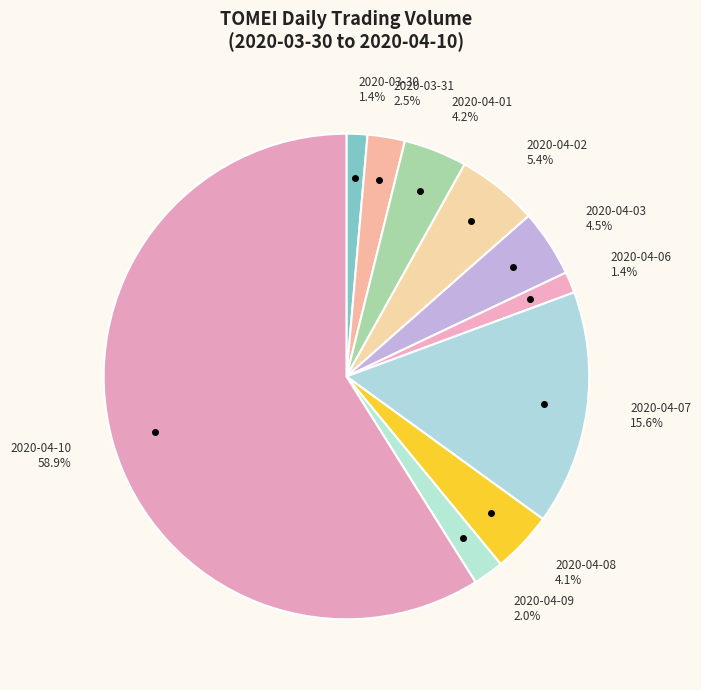

Which category has the smallest portion of the pie?

2020-03-30